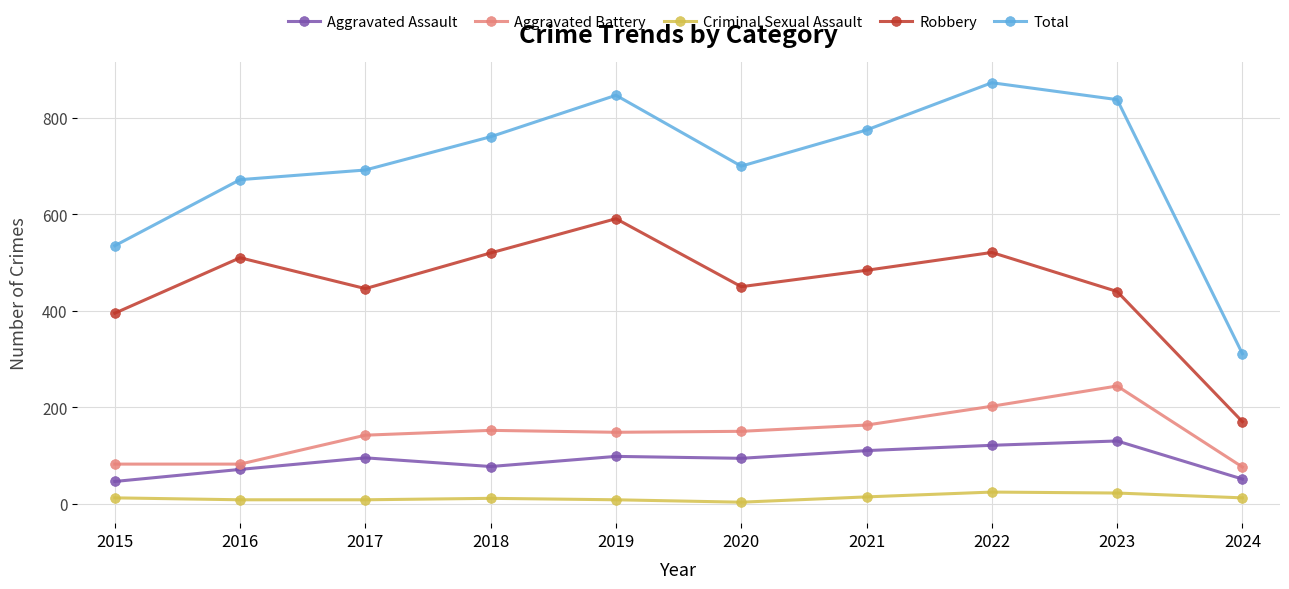

List the series in order of their peak value, lowest first.

Criminal Sexual Assault, Aggravated Assault, Aggravated Battery, Robbery, Total